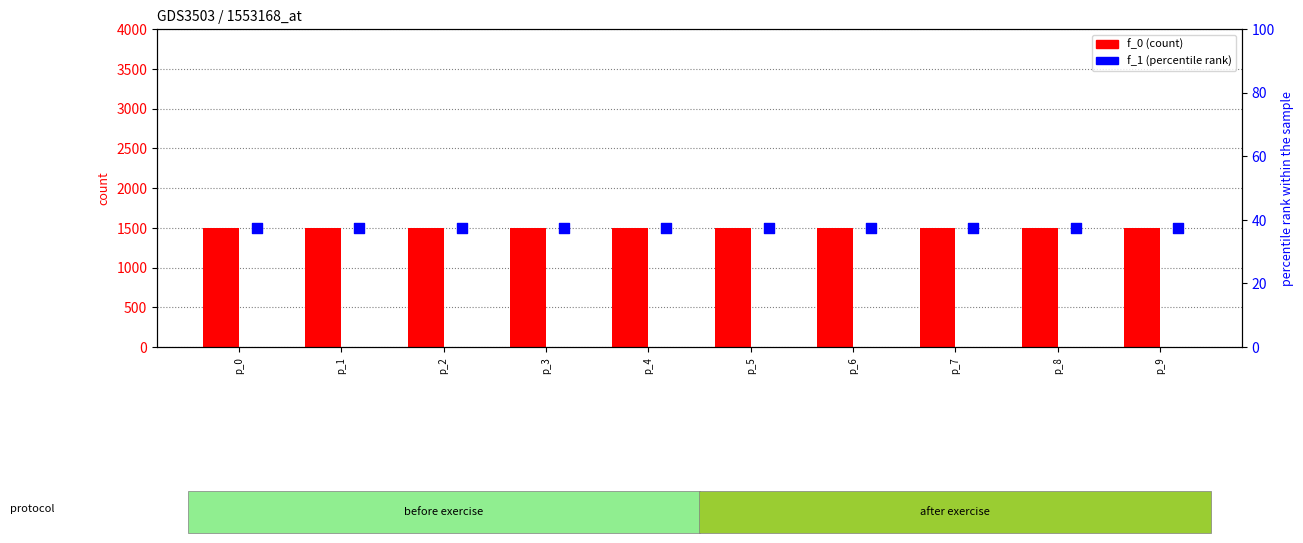

What are all the series names shown in the legend?

f_0, f_1